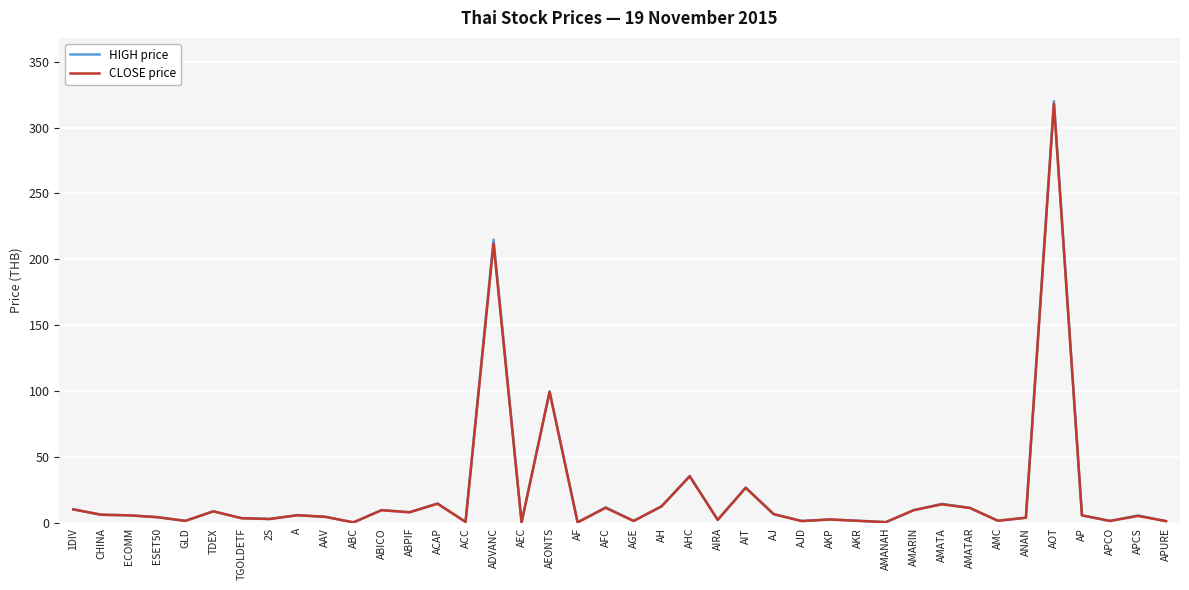

What is the maximum value for CLOSE price?

318.0